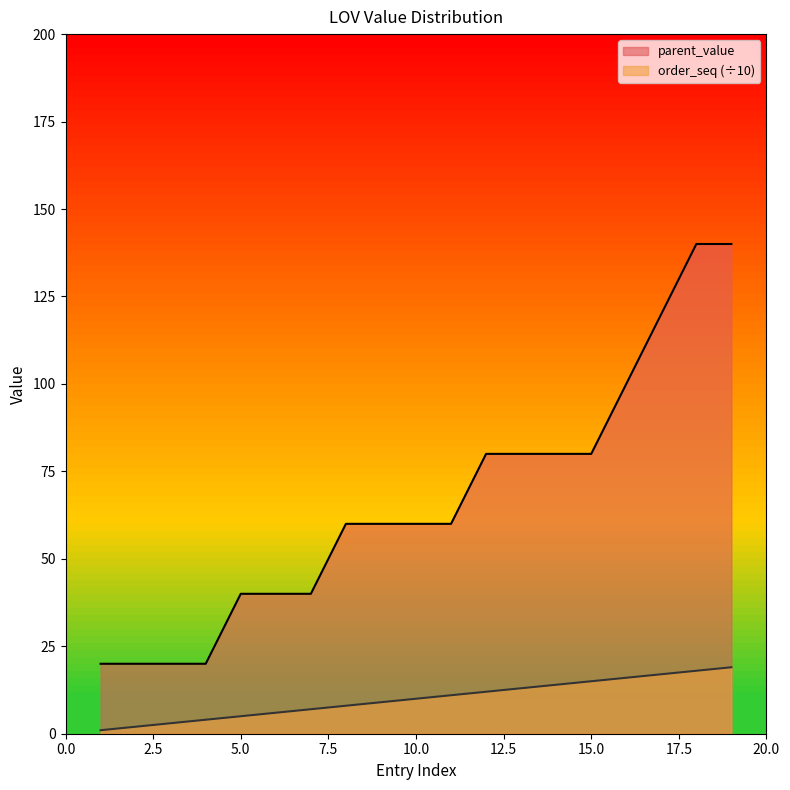

Which series has the largest total across all categories?

parent_value